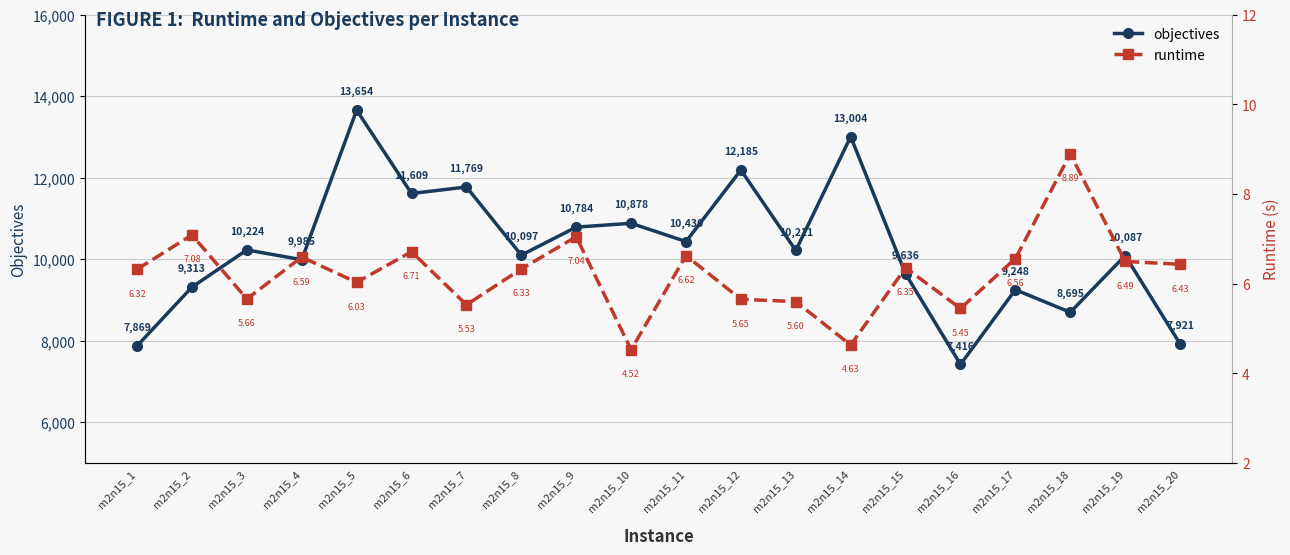

What is the value of the objectives point at the 13th from the left?

10211